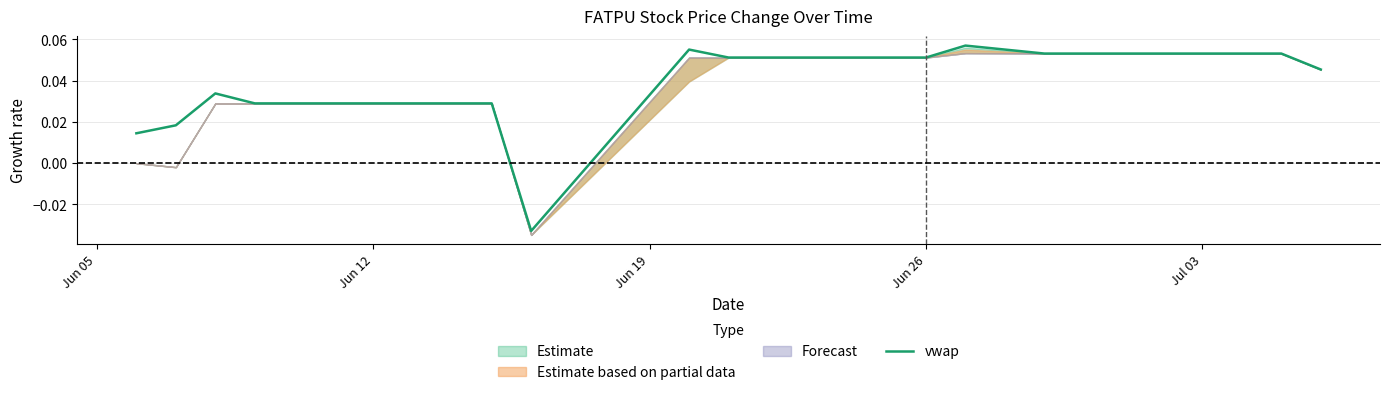

At which label is the value closest to 0?

Jun 05